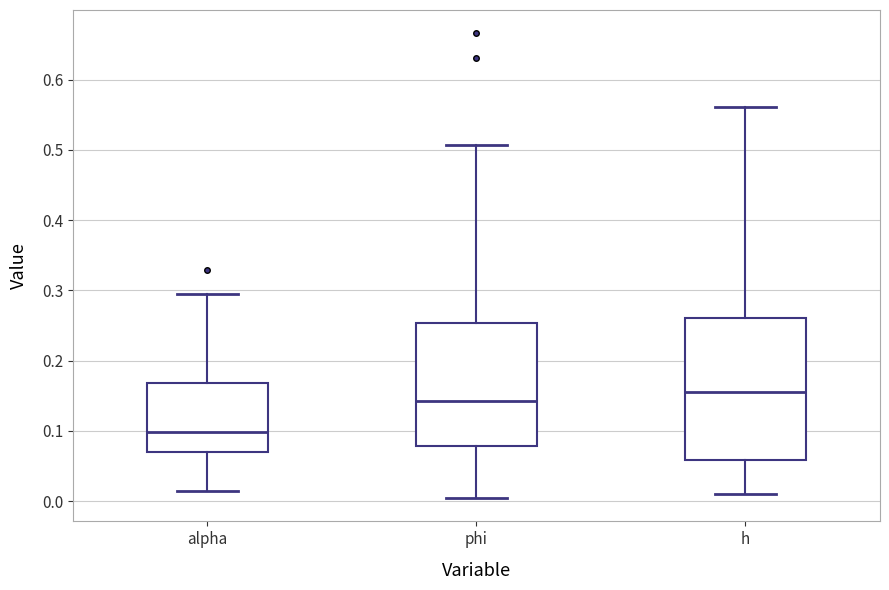

Which box is the tallest, from its lower edge to its upper edge?

h